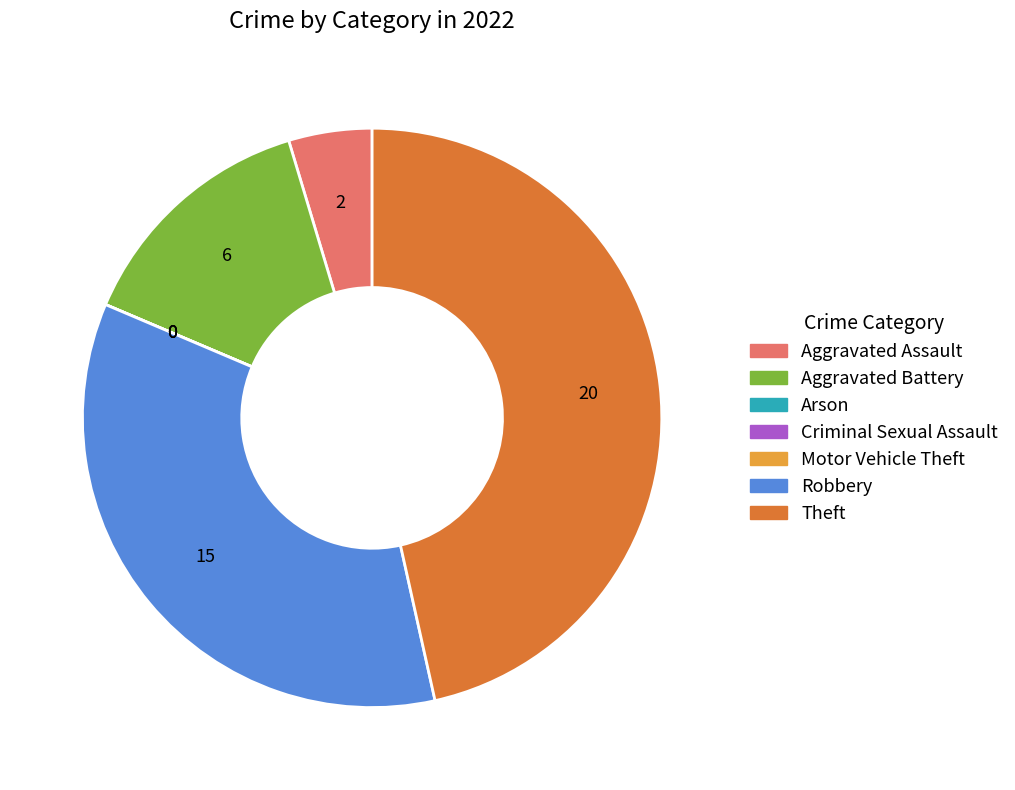

Is there a majority slice in this chart?

No